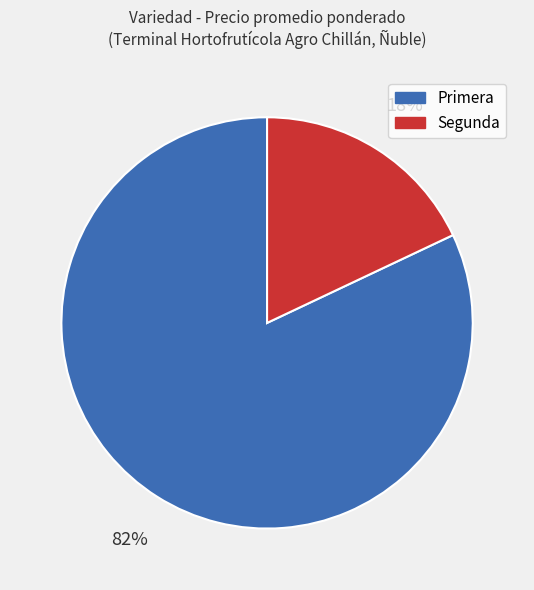

To the nearest percent, what is the average slice percentage?

50%